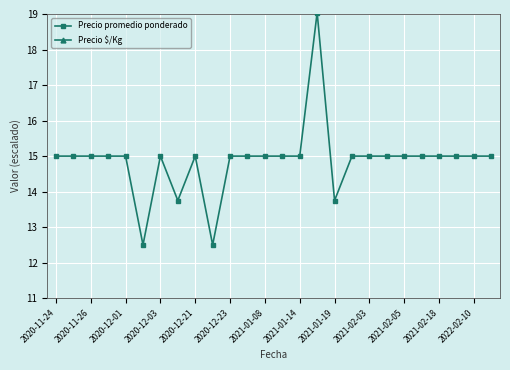

Is it true that Precio promedio ponderado equals 8.3 at 2020-11-26?

False